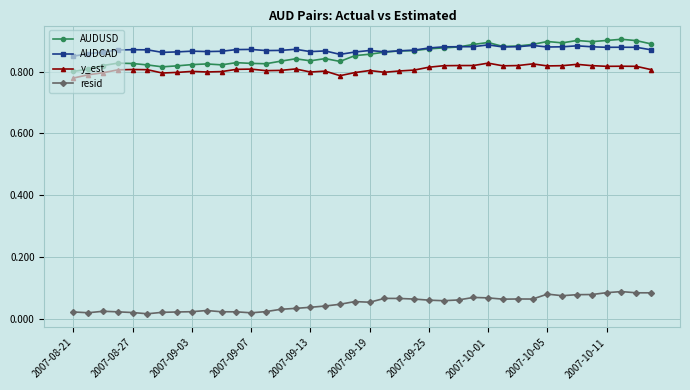

True or false: resid has more than 1 interior local peaks.

True